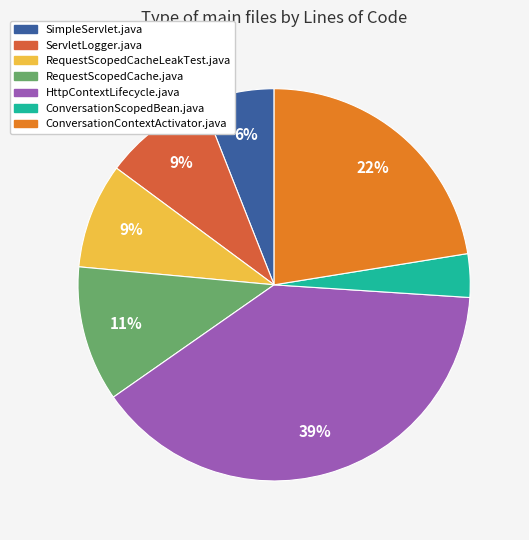

Combined, do ConversationContextActivator.java and RequestScopedCacheLeakTest.java account for over 50%?

No